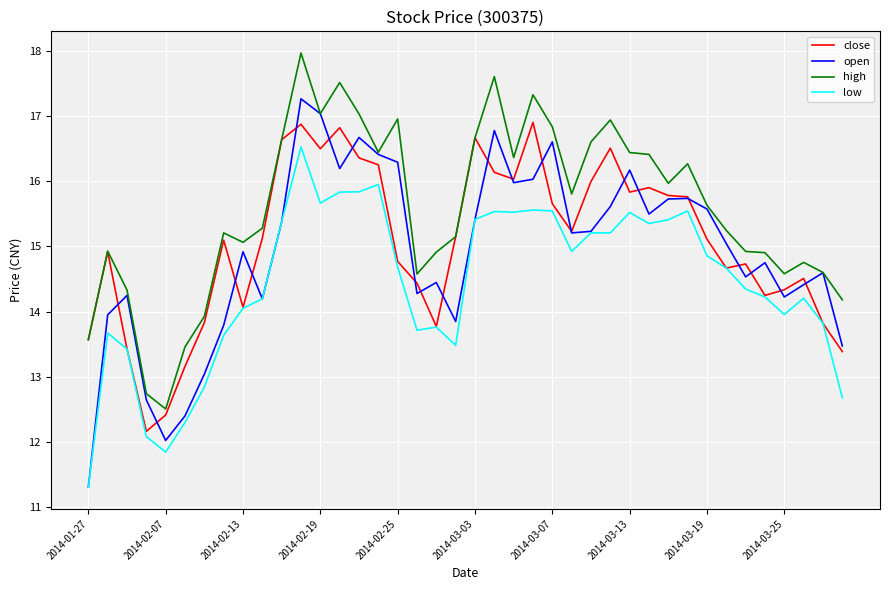

What is the greatest value displayed?

18.0